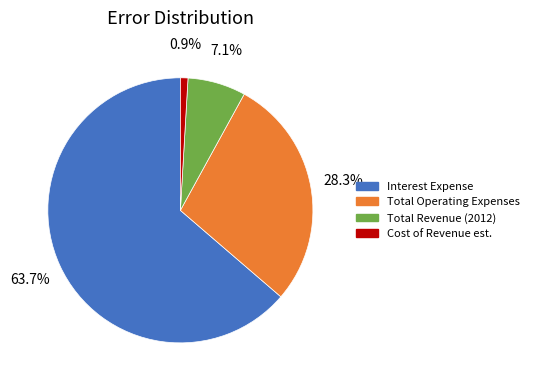

Rank the categories by value from lowest to highest.

Cost of Revenue est., Total Revenue (2012), Total Operating Expenses, Interest Expense